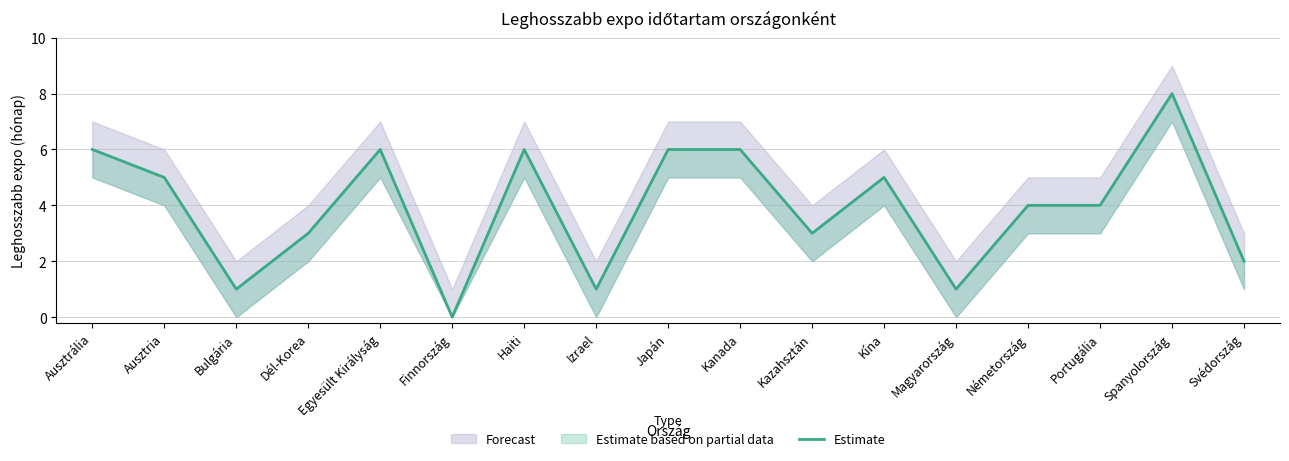

At which label is the value closest to 4?

Németország